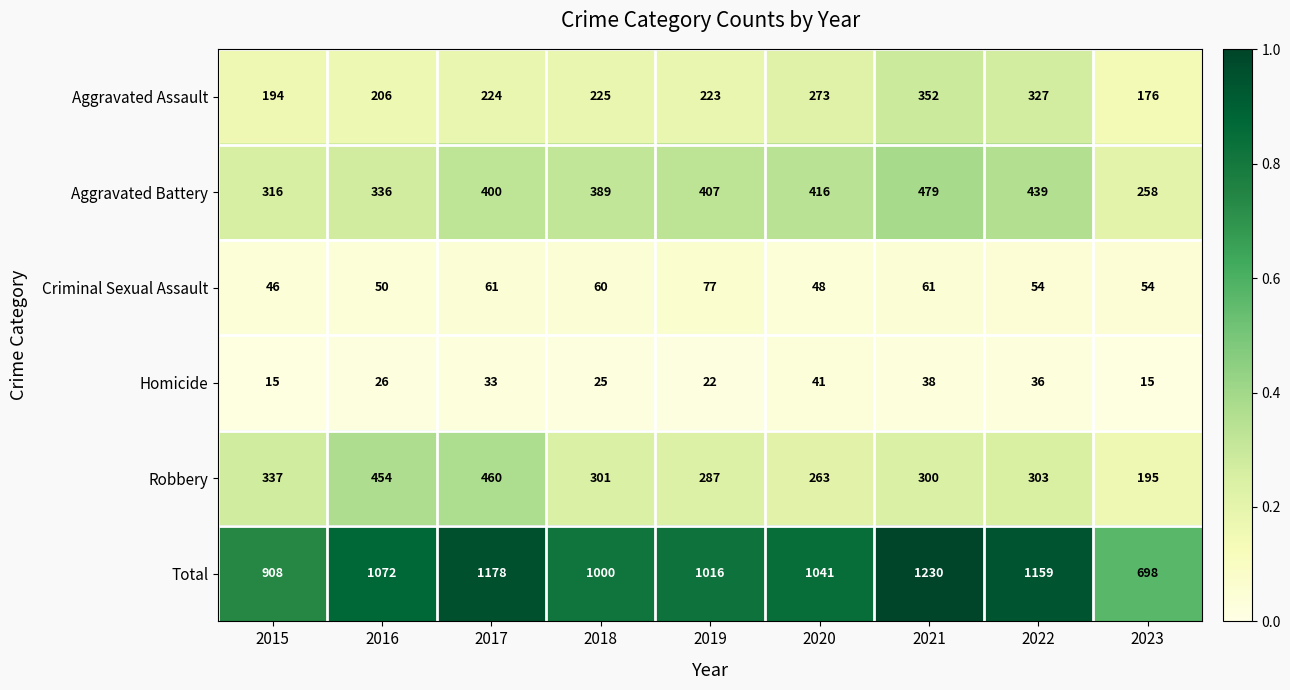

How many distinct data groups are displayed?

6